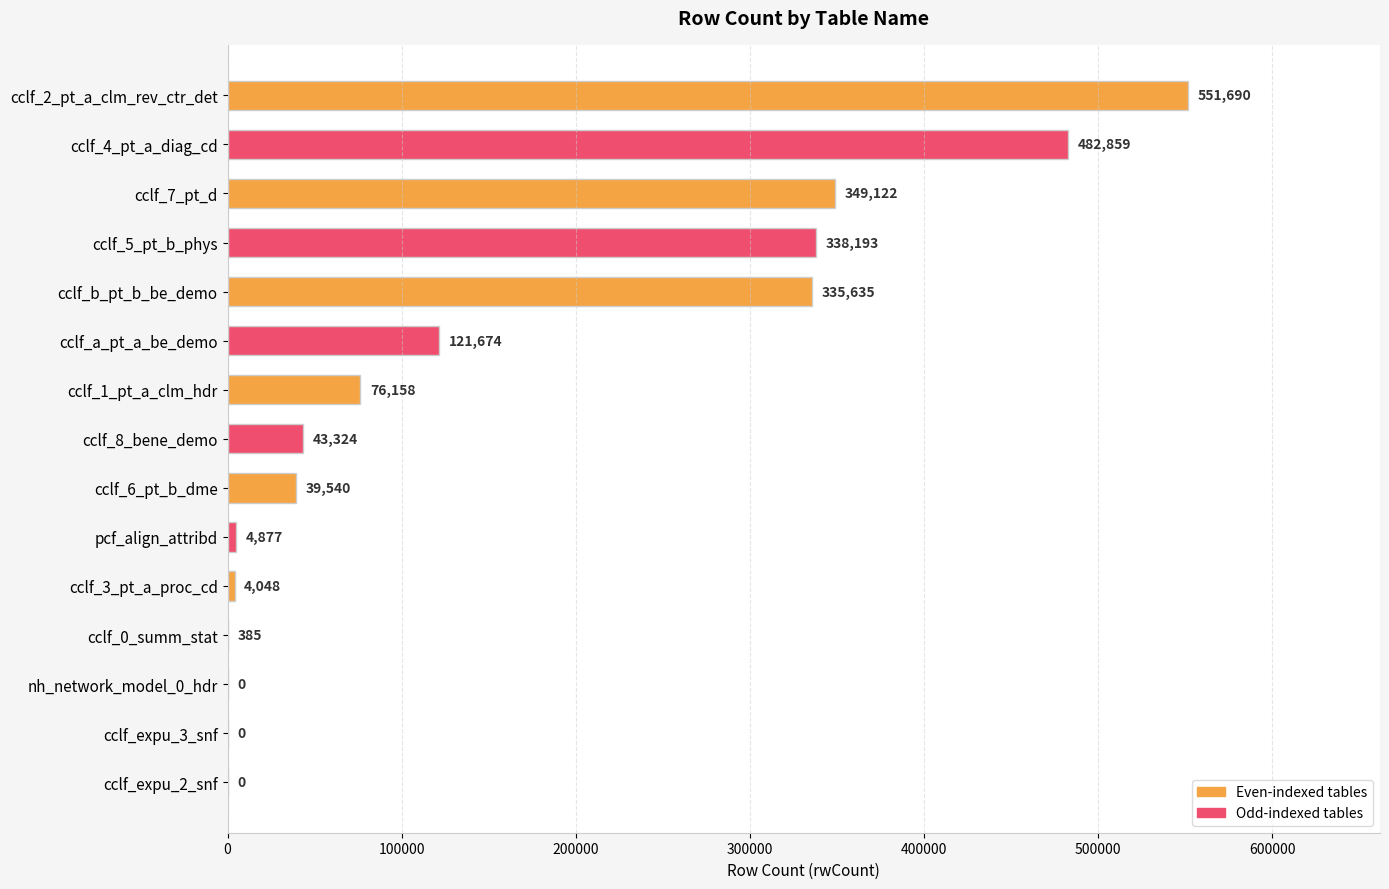

Between pcf_align_attribd and cclf_0_summ_stat, which is larger?

pcf_align_attribd